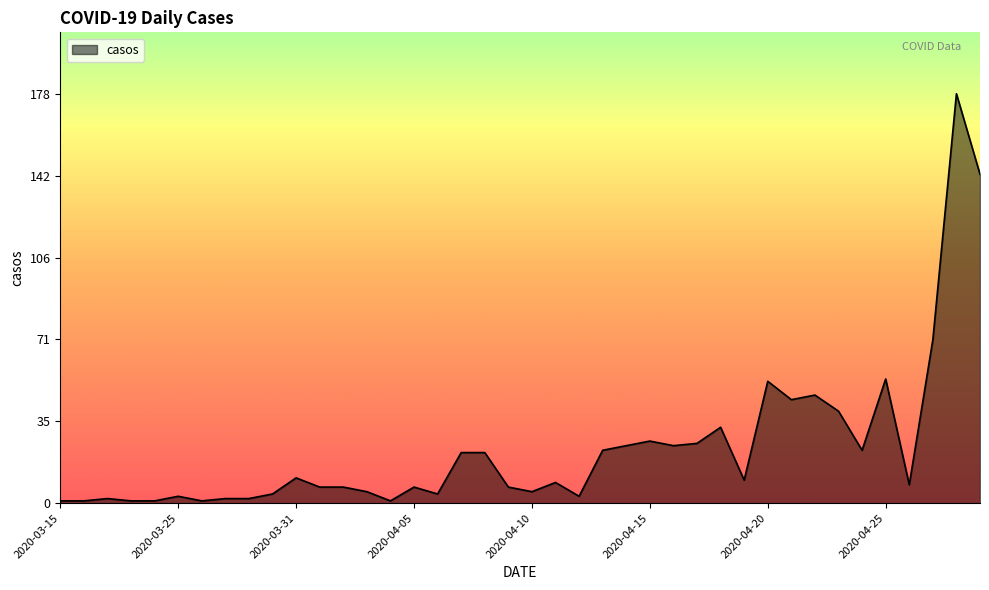

What is the difference between the maximum and minimum values?

177